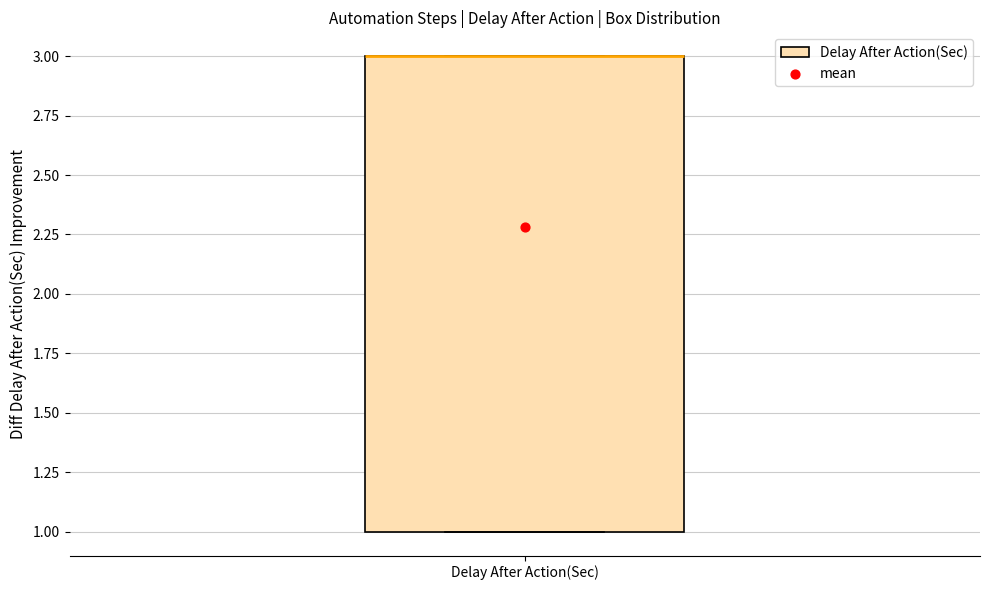

Where is the upper edge of the box for Delay After Action(Sec) on the y-axis? The values are not printed on the chart, so give them approximately, as read against the axis.

3